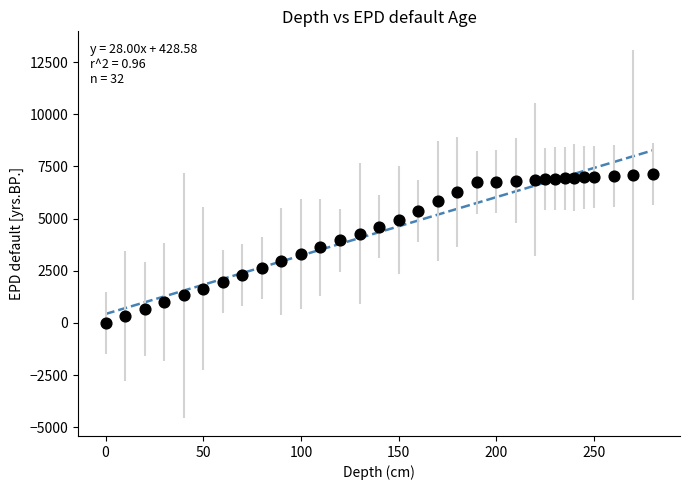

What is the range of Y values (max minus min)?

7138